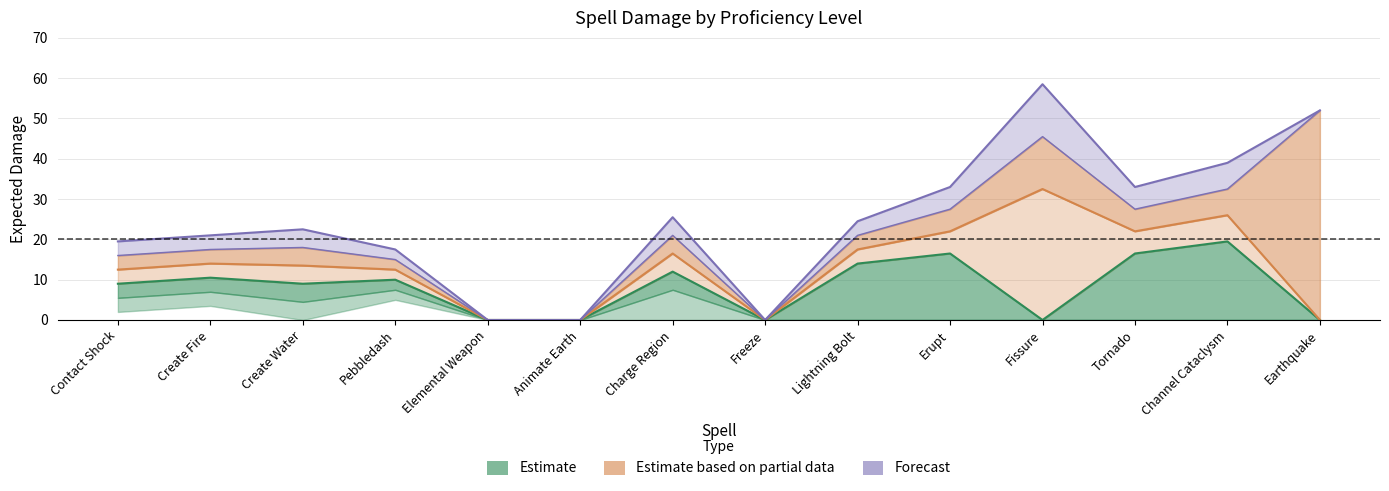

What is the maximum value shown in the chart?

58.5